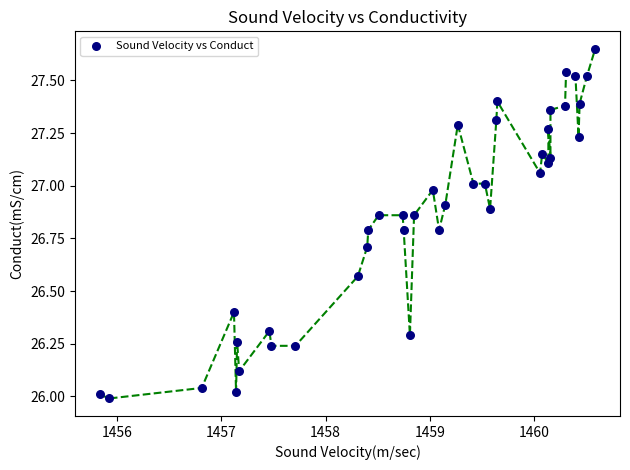

What is the range of X values (max minus min)?

4.8